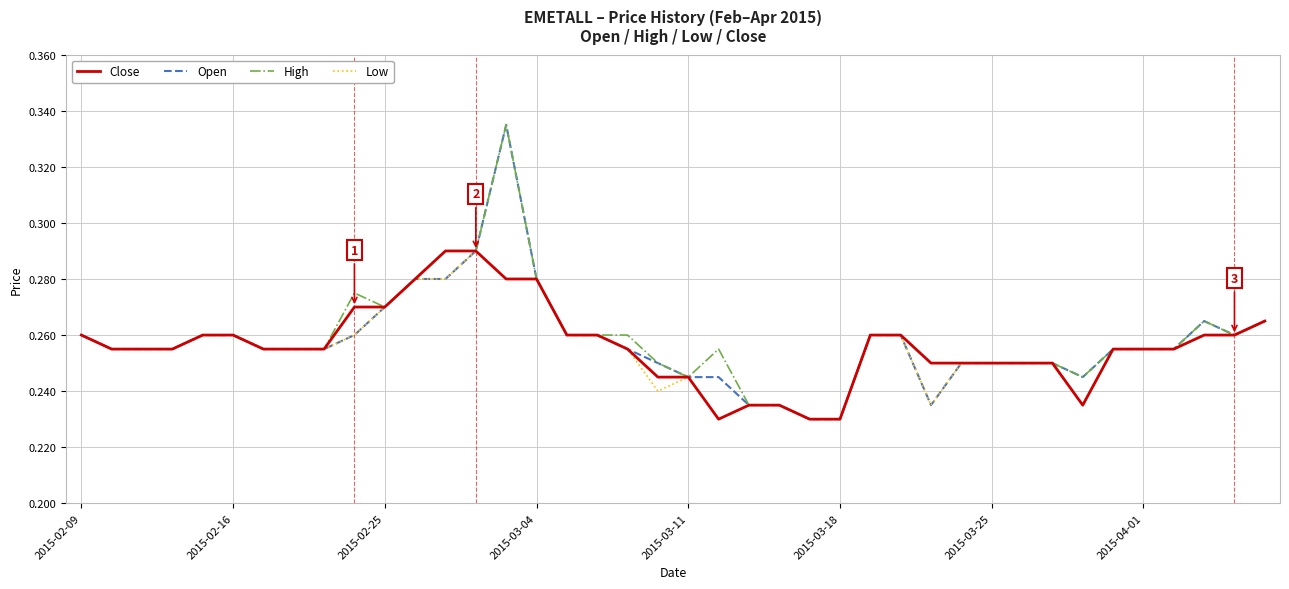

What is the difference between the maximum and minimum values in the Close series?

0.1